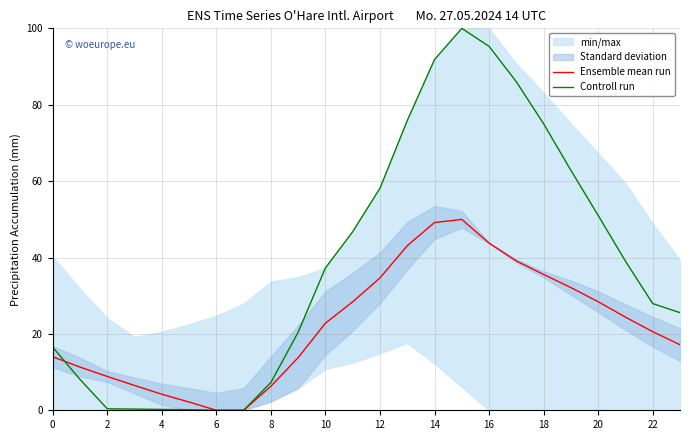

What is the maximum value for Controll run?

100.0